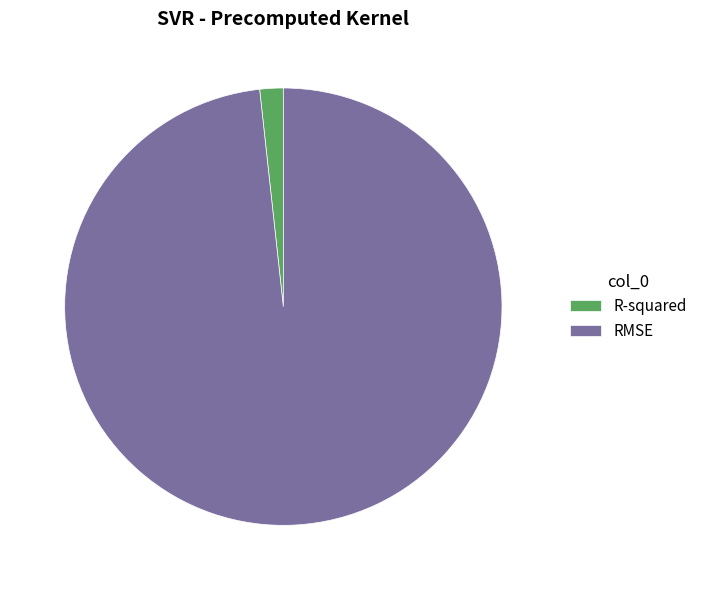

Is the sum of RMSE and R-squared greater than half?

Yes